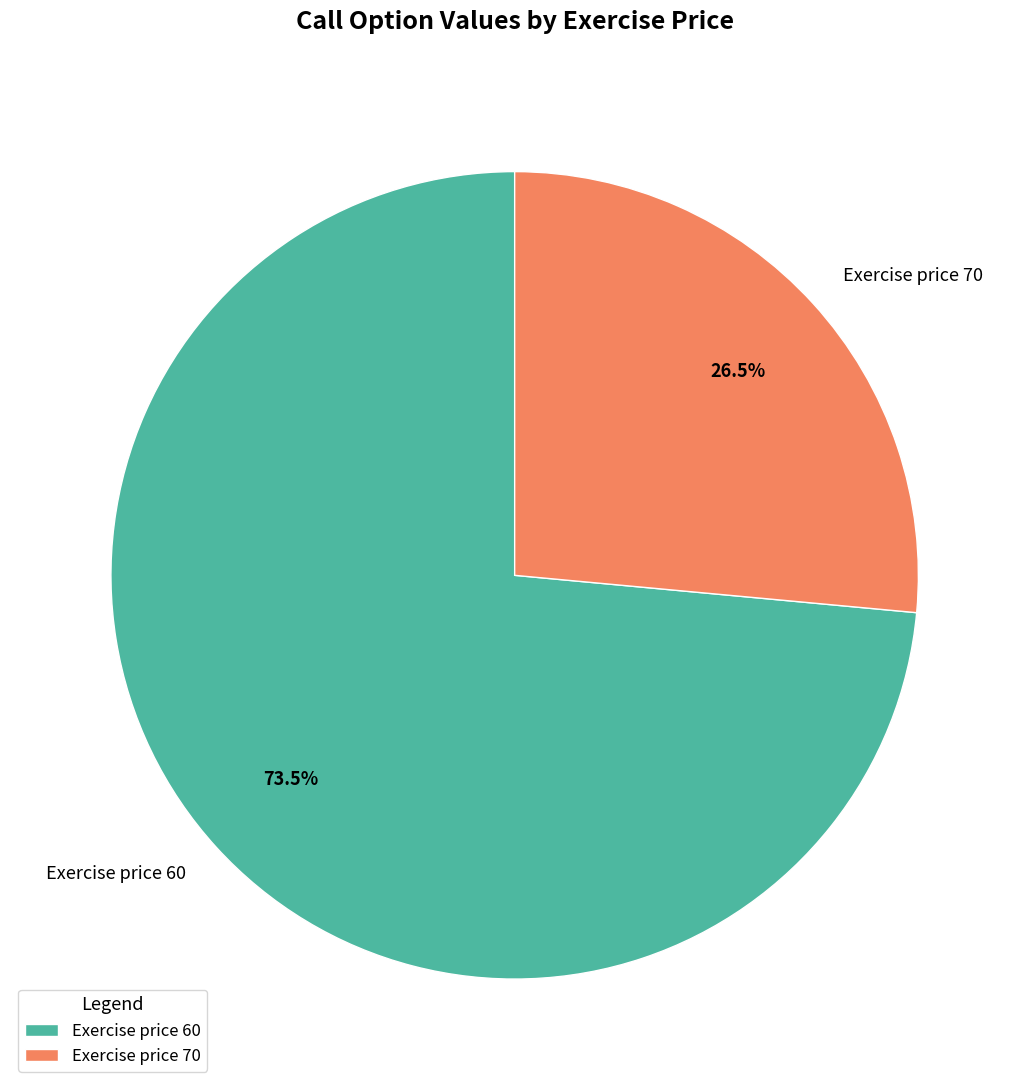

To the nearest percent, what is the difference between the Exercise price 60 and Exercise price 70 slice percentages?

47%